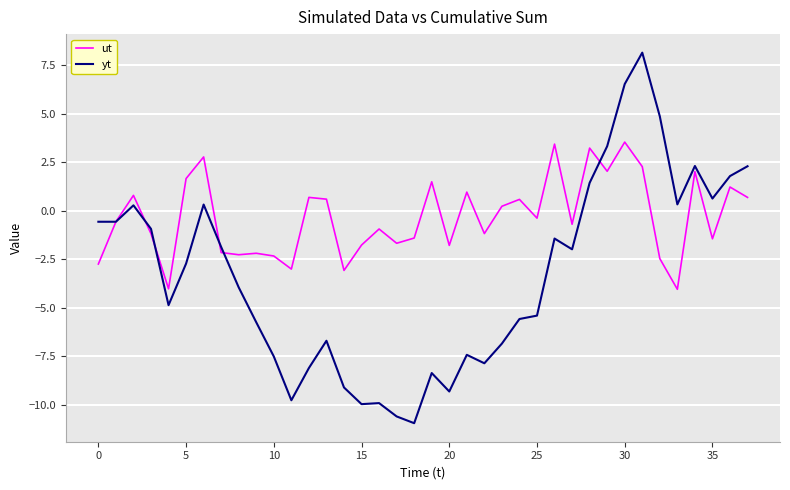

Rank the series by their average value, from highest to lowest.

ut, yt